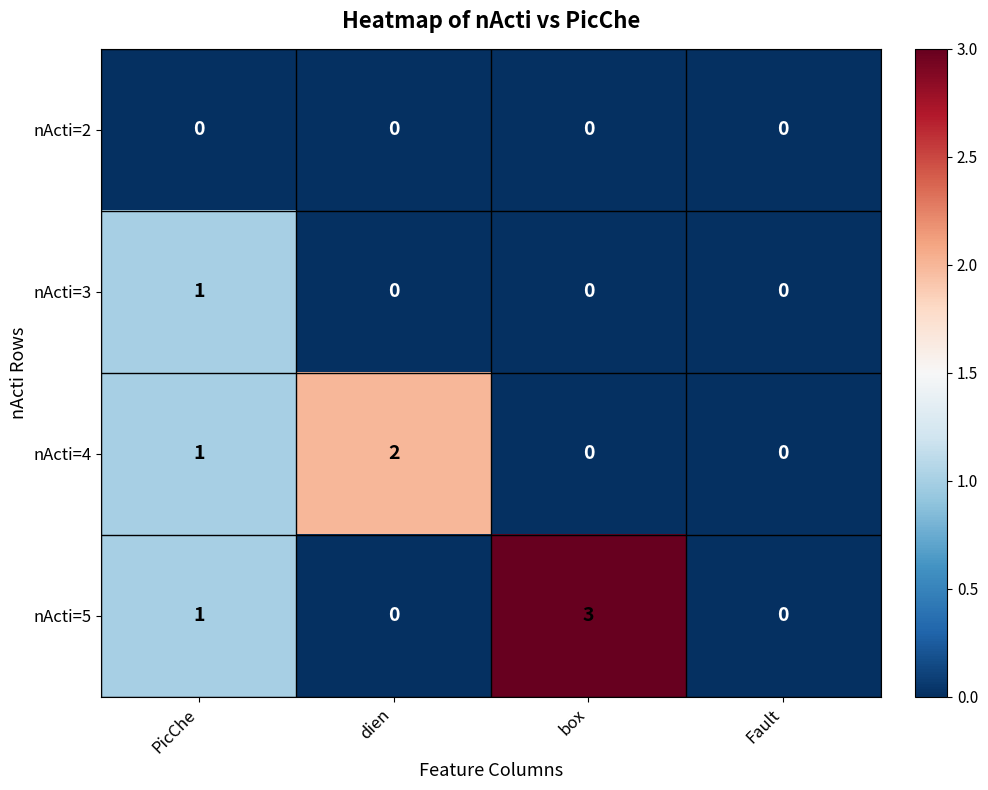

True or false: nActi=5 has a value of 1 at box.

False